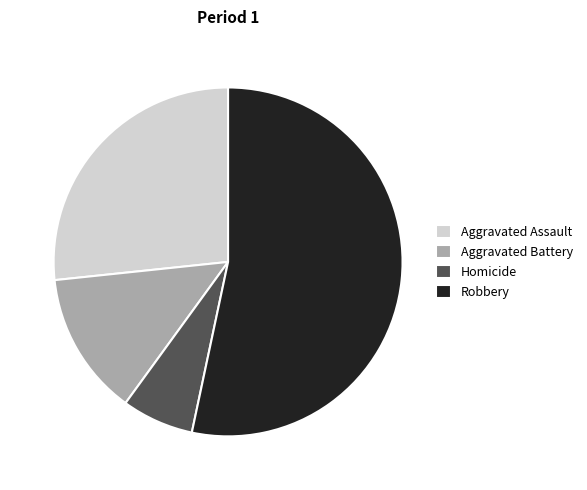

How many segments does this pie chart have?

4